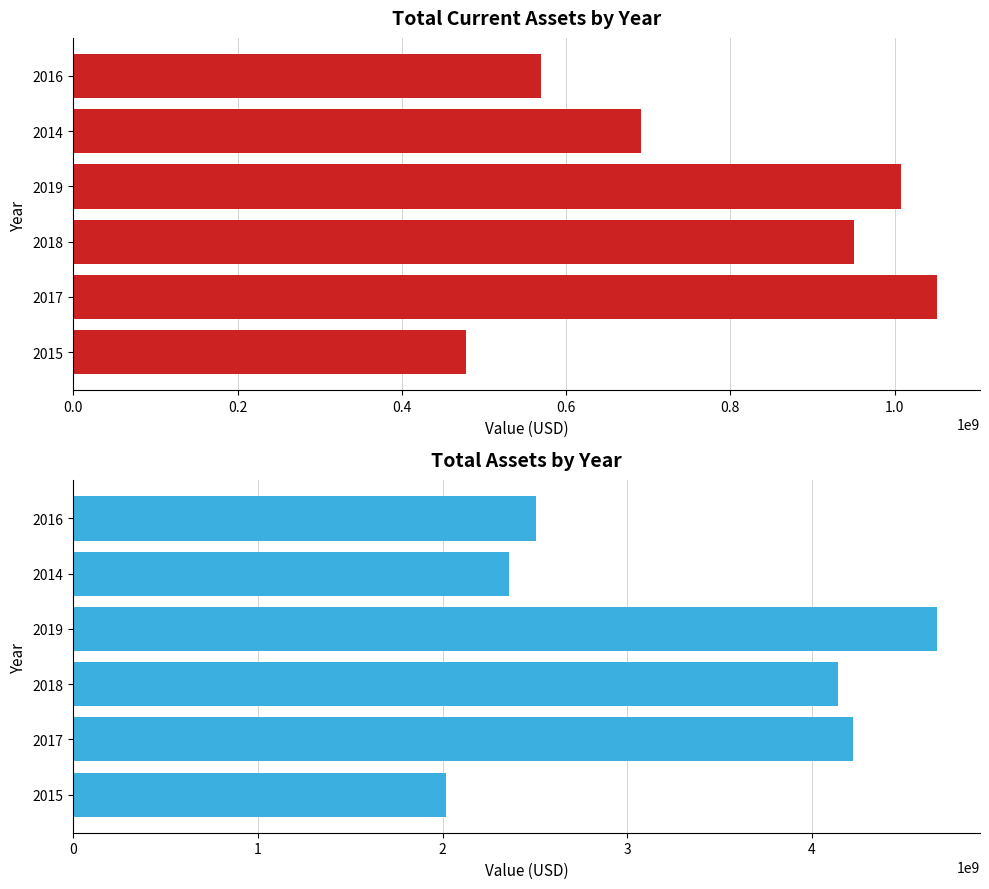

How many groups of bars are there?

6